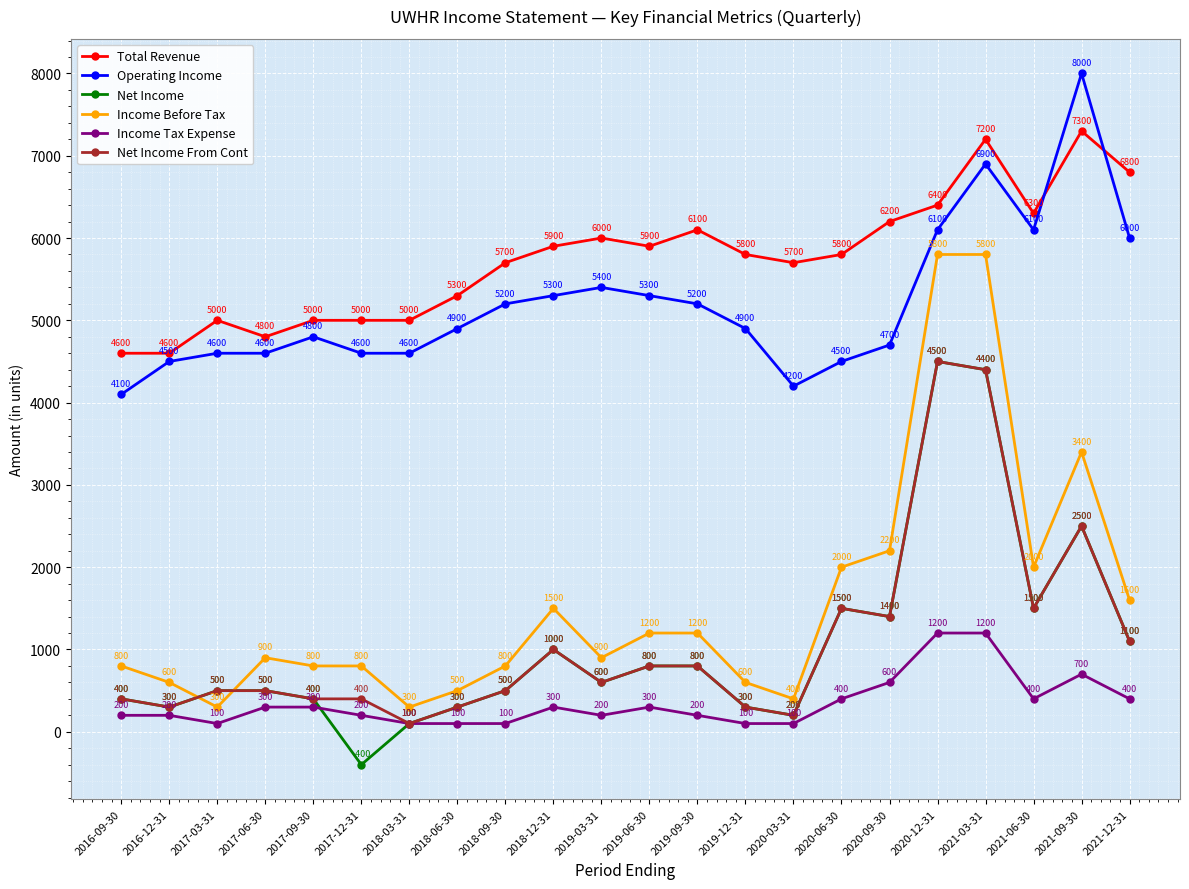

True or false: Income Tax Expense has more than 0 interior local peaks.

True